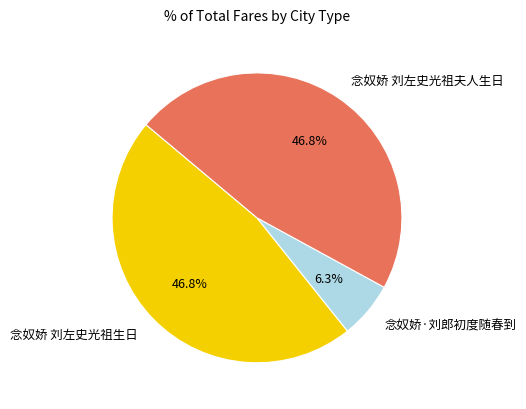

The 念奴娇 刘左史光祖夫人生日 slice represents 47% of the pie. True or false?

True